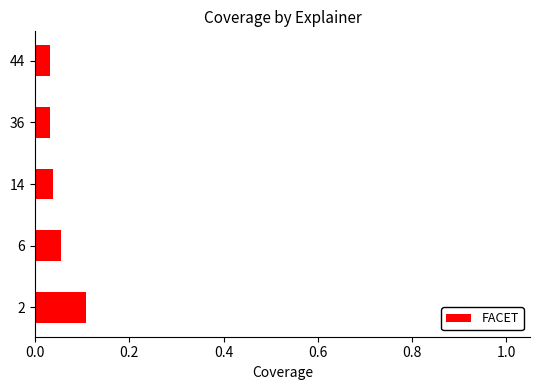

The chart shows a value of 0.2 at 2. True or false?

False